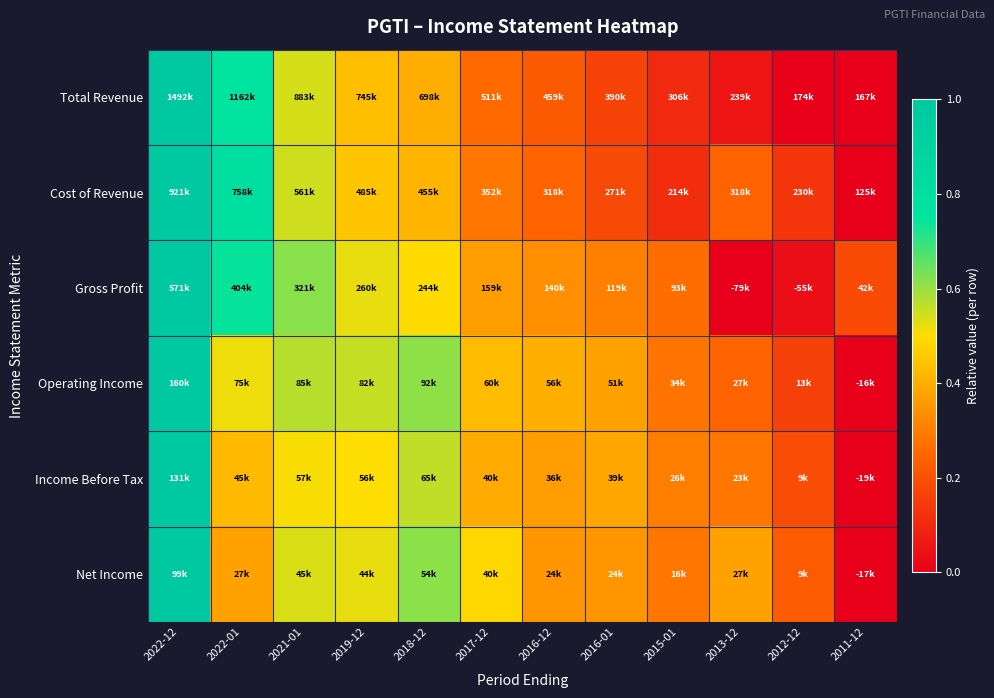

Reading right to left, transcribe all the data shown in this chart.

Total Revenue: 2011-12=0.0	2012-12=0.0	2013-12=0.1	2015-01=0.1	2016-01=0.2	2016-12=0.2	2017-12=0.3	2018-12=0.4	2019-12=0.4	2021-01=0.5	2022-01=0.8	2022-12=1.0
Cost of Revenue: 2011-12=0.0	2012-12=0.1	2013-12=0.2	2015-01=0.1	2016-01=0.2	2016-12=0.2	2017-12=0.3	2018-12=0.4	2019-12=0.5	2021-01=0.5	2022-01=0.8	2022-12=1.0
Gross Profit: 2011-12=0.2	2012-12=0.0	2013-12=0.0	2015-01=0.3	2016-01=0.3	2016-12=0.3	2017-12=0.4	2018-12=0.5	2019-12=0.5	2021-01=0.6	2022-01=0.7	2022-12=1.0
Operating Income: 2011-12=0.0	2012-12=0.2	2013-12=0.2	2015-01=0.3	2016-01=0.4	2016-12=0.4	2017-12=0.4	2018-12=0.6	2019-12=0.6	2021-01=0.6	2022-01=0.5	2022-12=1.0
Income Before Tax: 2011-12=0.0	2012-12=0.2	2013-12=0.3	2015-01=0.3	2016-01=0.4	2016-12=0.4	2017-12=0.4	2018-12=0.6	2019-12=0.5	2021-01=0.5	2022-01=0.4	2022-12=1.0
Net Income: 2011-12=0.0	2012-12=0.2	2013-12=0.4	2015-01=0.3	2016-01=0.3	2016-12=0.4	2017-12=0.5	2018-12=0.6	2019-12=0.5	2021-01=0.5	2022-01=0.4	2022-12=1.0